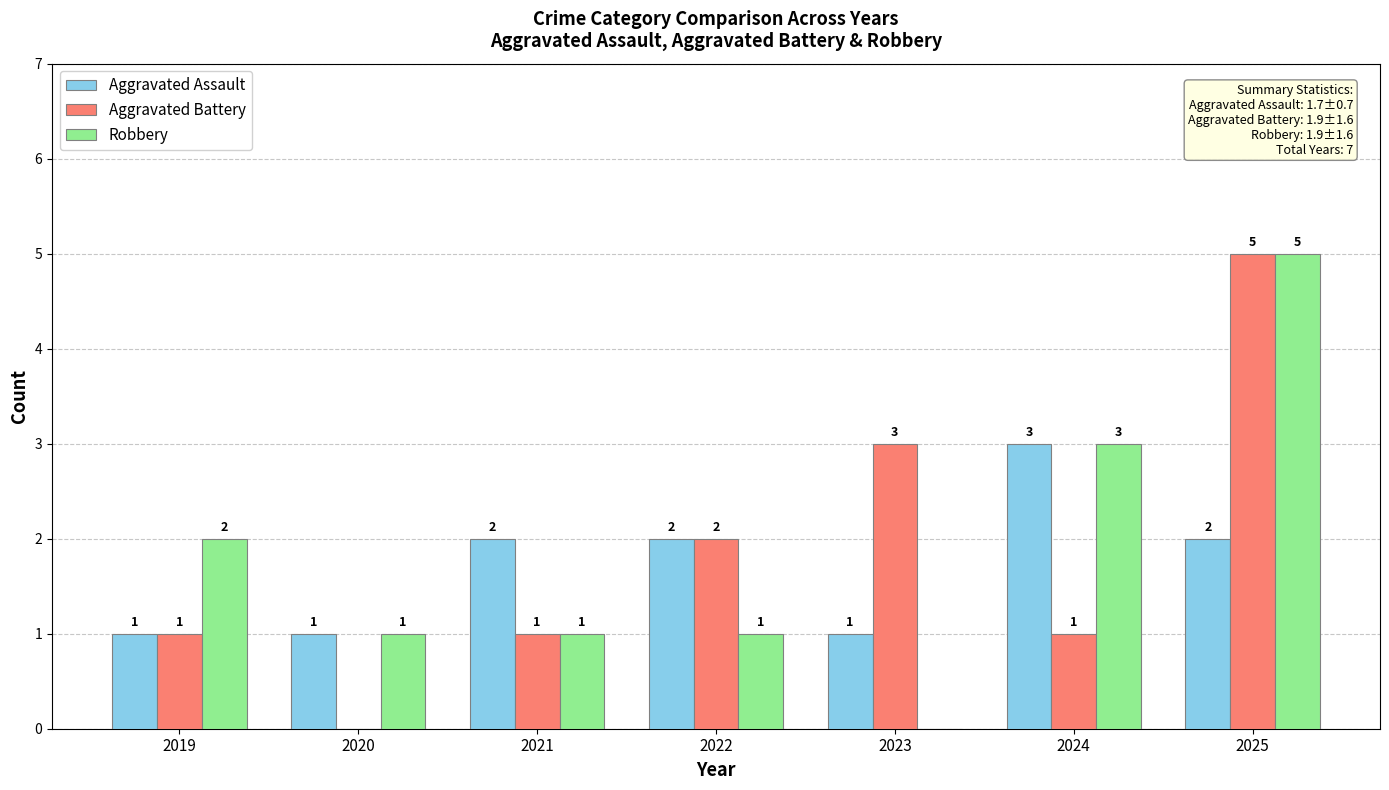

Reading left to right, transcribe all the data shown in this chart.

Aggravated Assault: 1	1	2	2	1	3	2
Aggravated Battery: 1	0	1	2	3	1	5
Robbery: 2	1	1	1	0	3	5